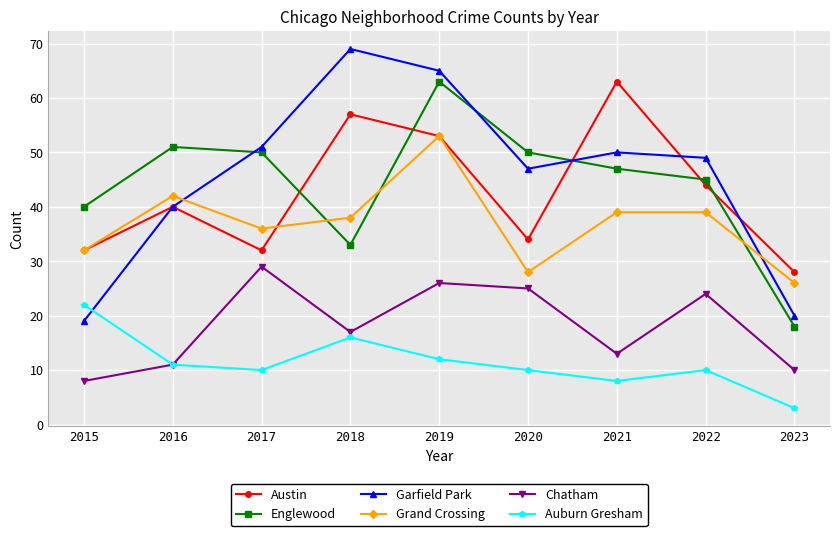

Between which two adjacent categories do Garfield Park and Auburn Gresham first intersect?

2015 and 2016